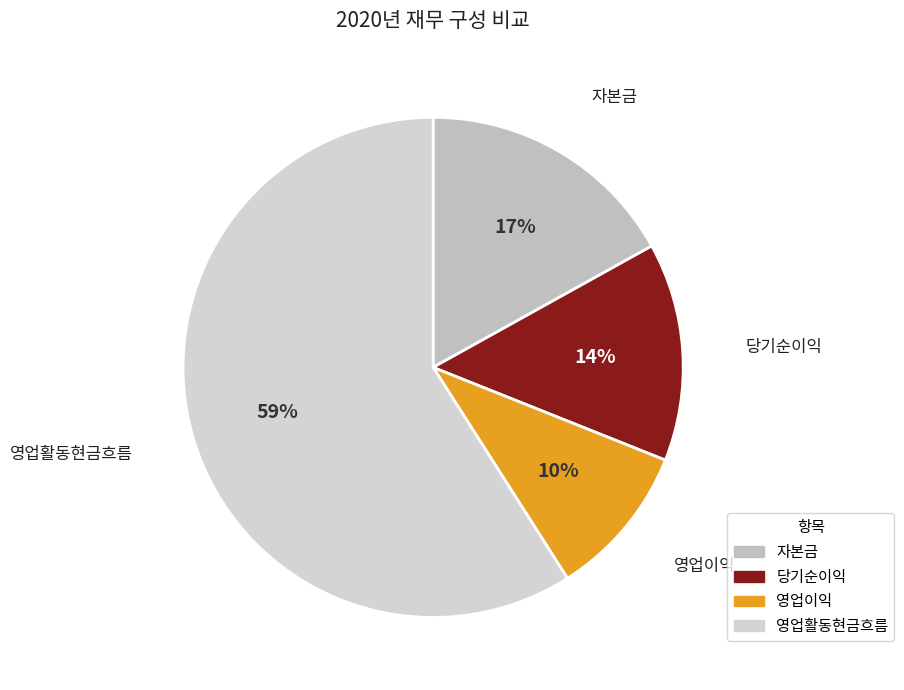

How many segments does this pie chart have?

4